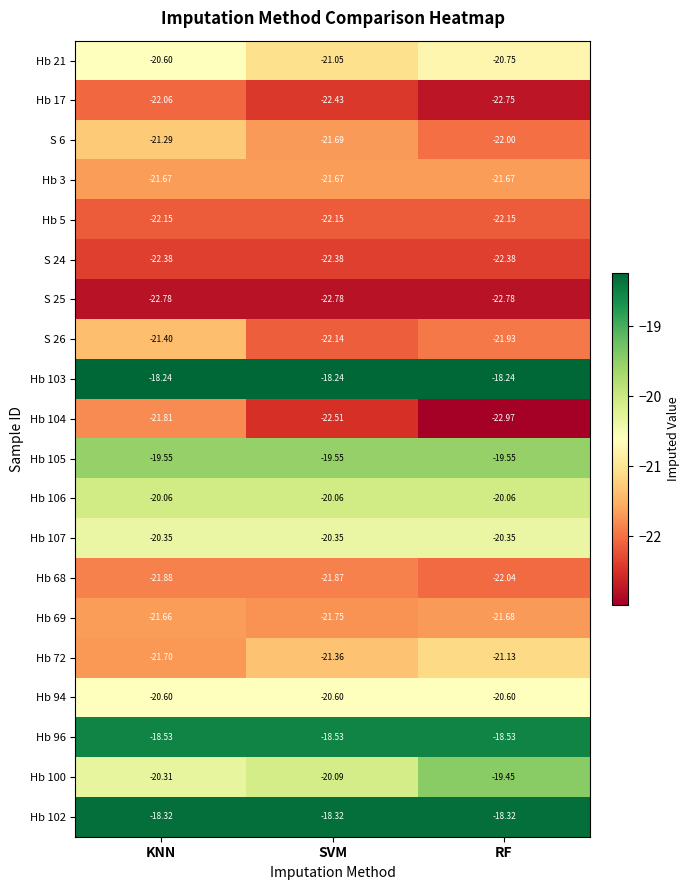

Is the value of Hb 5 at SVM greater than the value of Hb 102 at KNN?

No